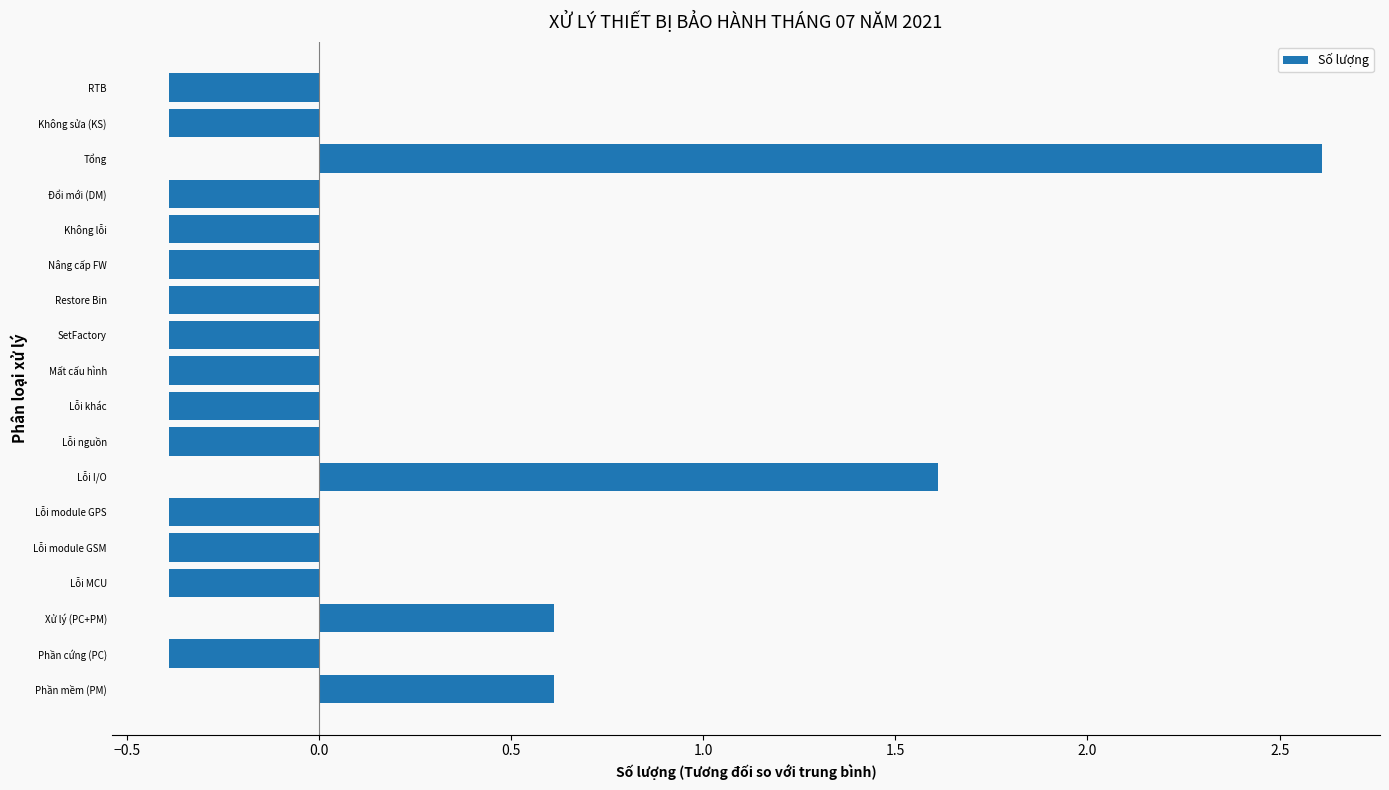

Is it true that the value at Lỗi module GSM is -0.2?

False